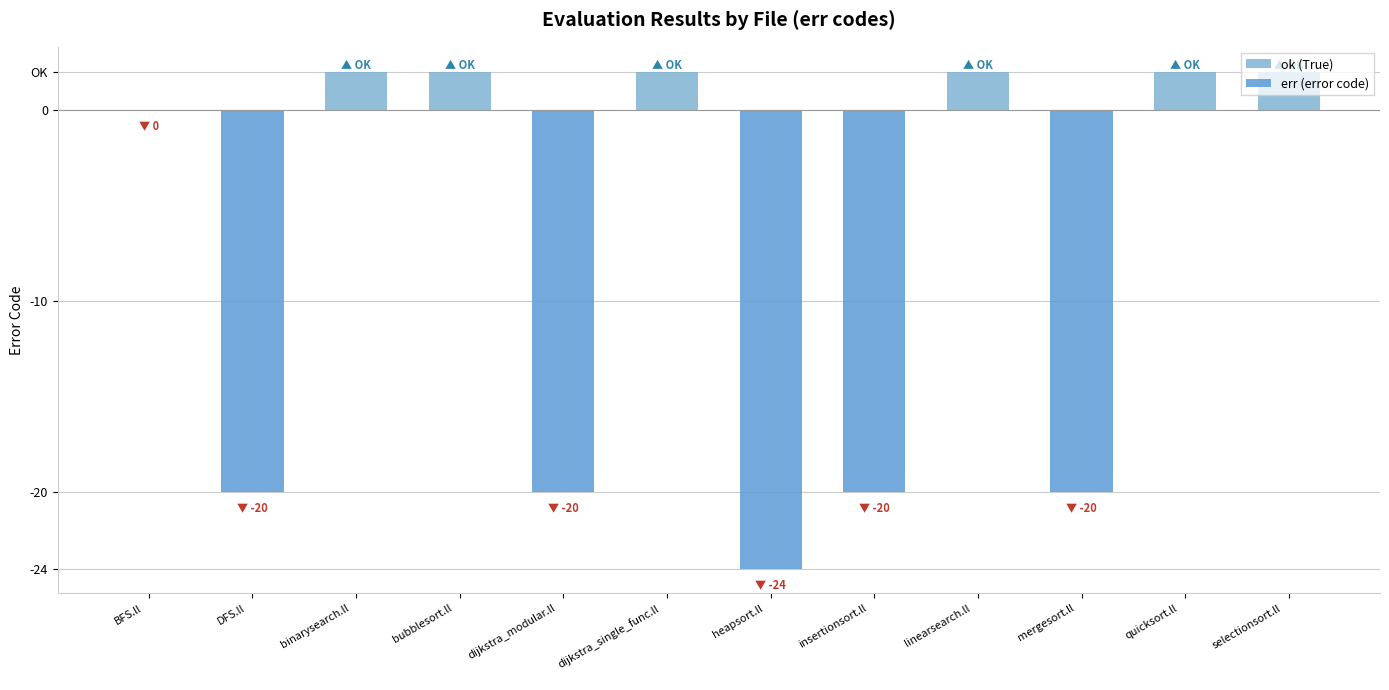

Which series changed the most between binarysearch.ll
 and insertionsort.ll
?

err (error code)